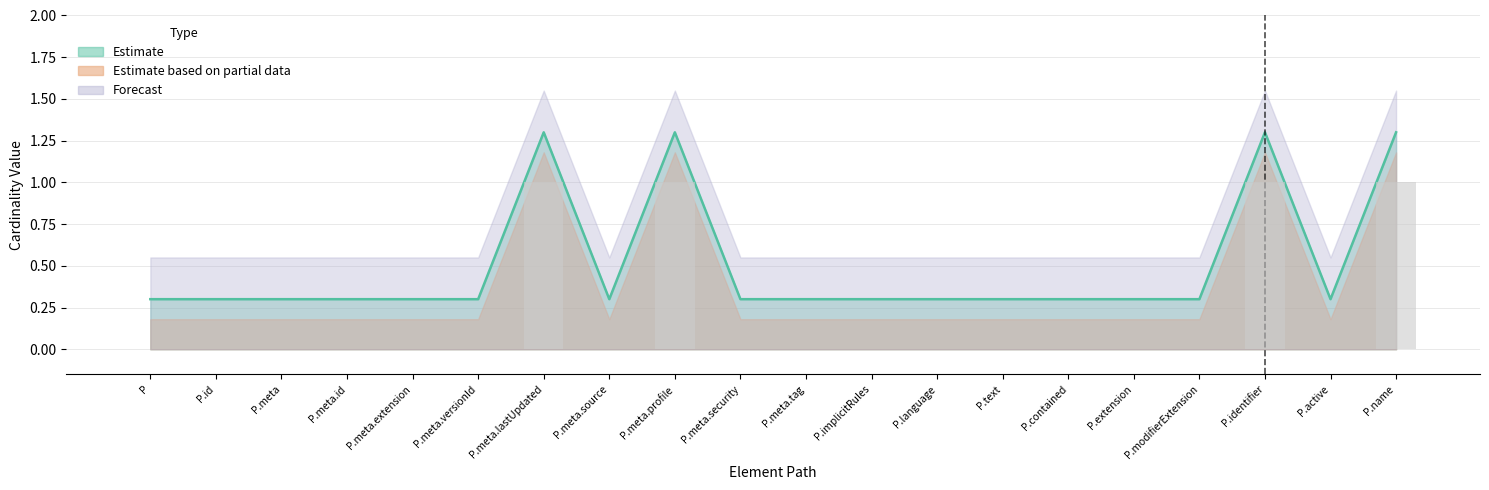

What is the label of the 6th bar from the left?

P.meta.versionId